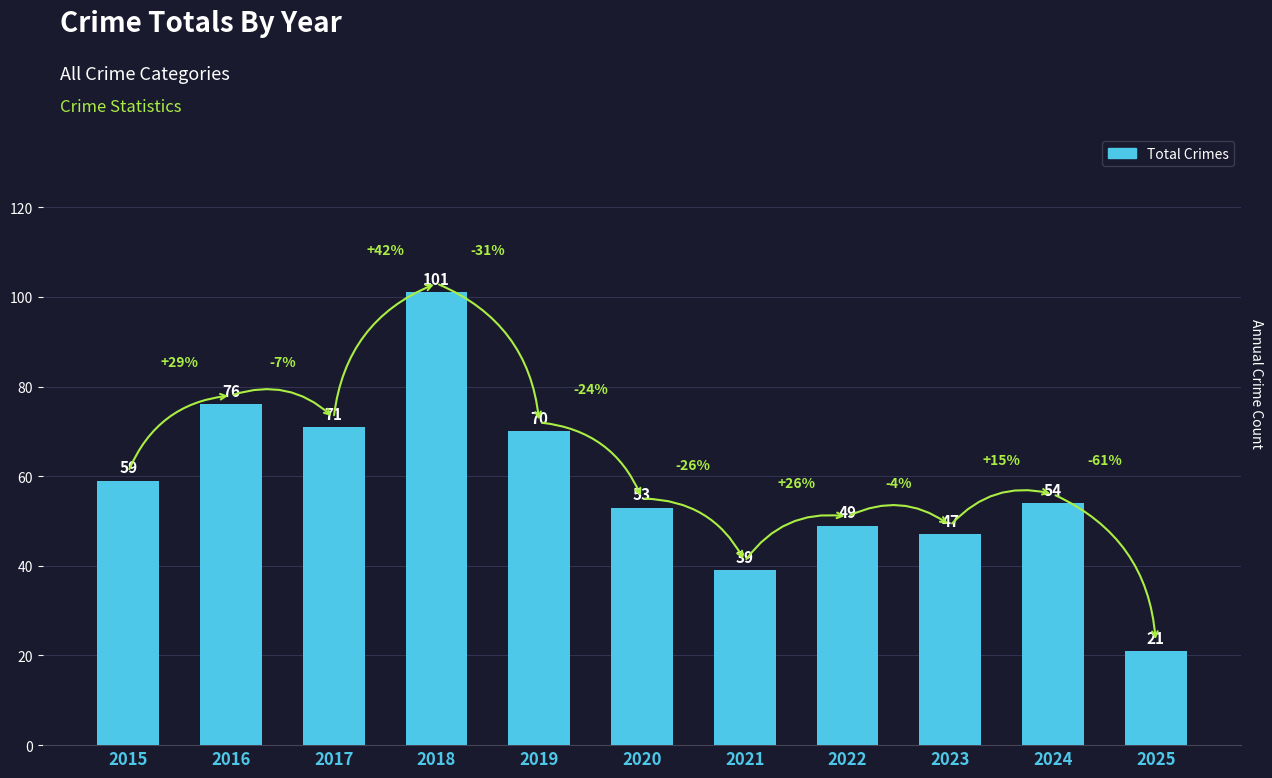

What value does the data have at 2025, to the nearest 5?

20